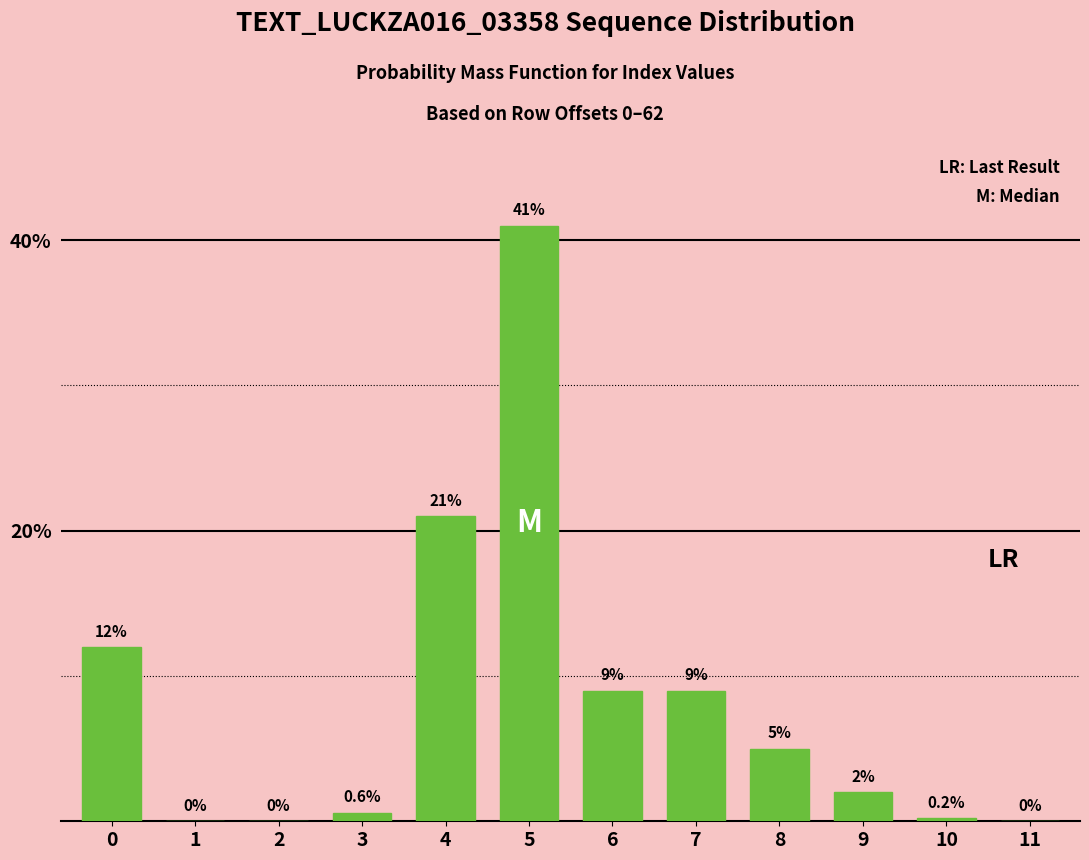

Between 5 and 1, which is larger?

5